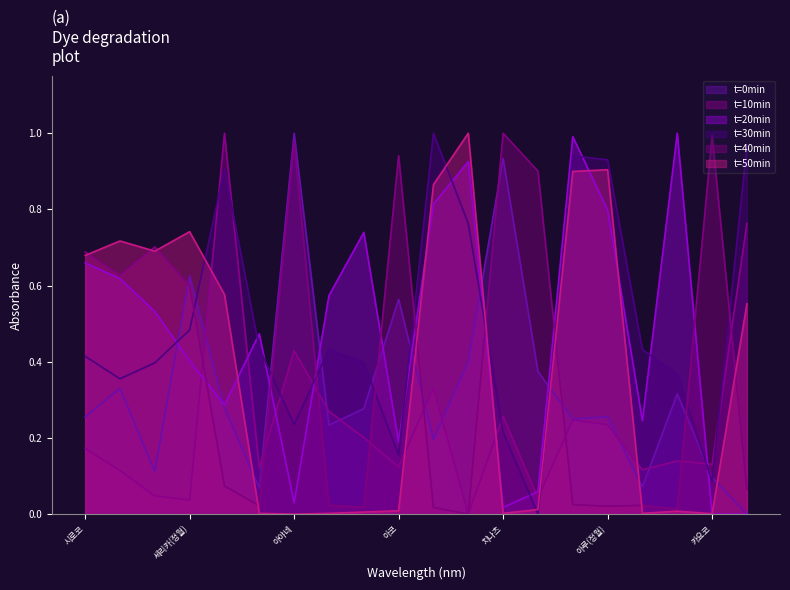

At 시로코, list the series in order from smallest to largest.

maxHealth, healPower, stable, atkPower, accuRate, evade